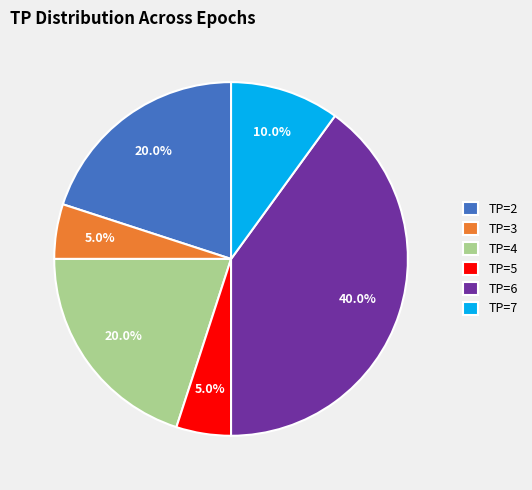

What is the total percentage of TP=6 and TP=4?

60.0%